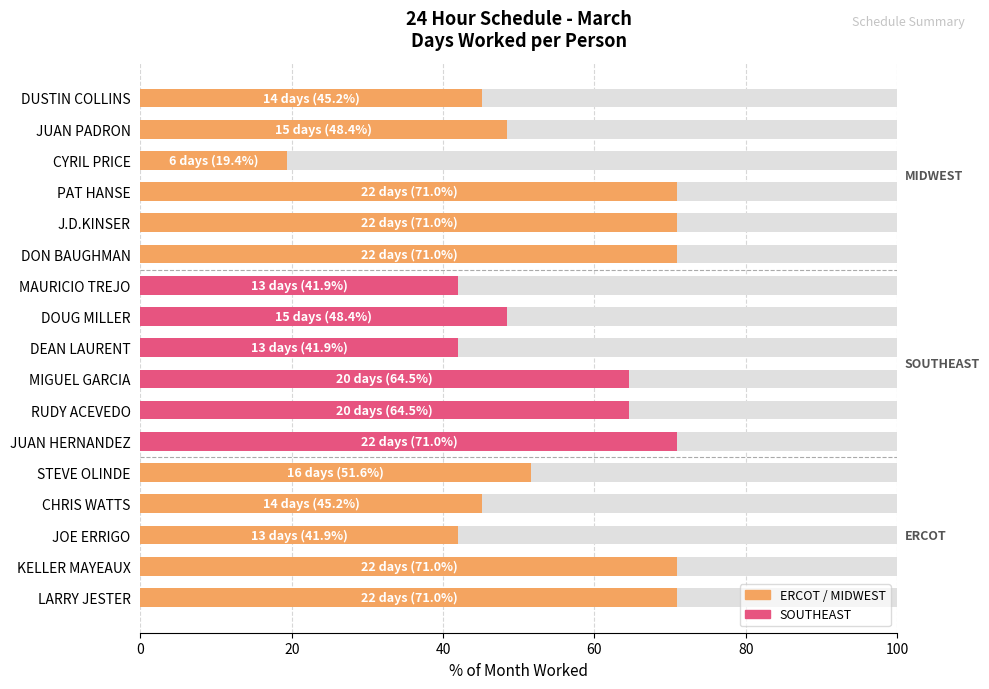

How many series are shown in this chart?

1